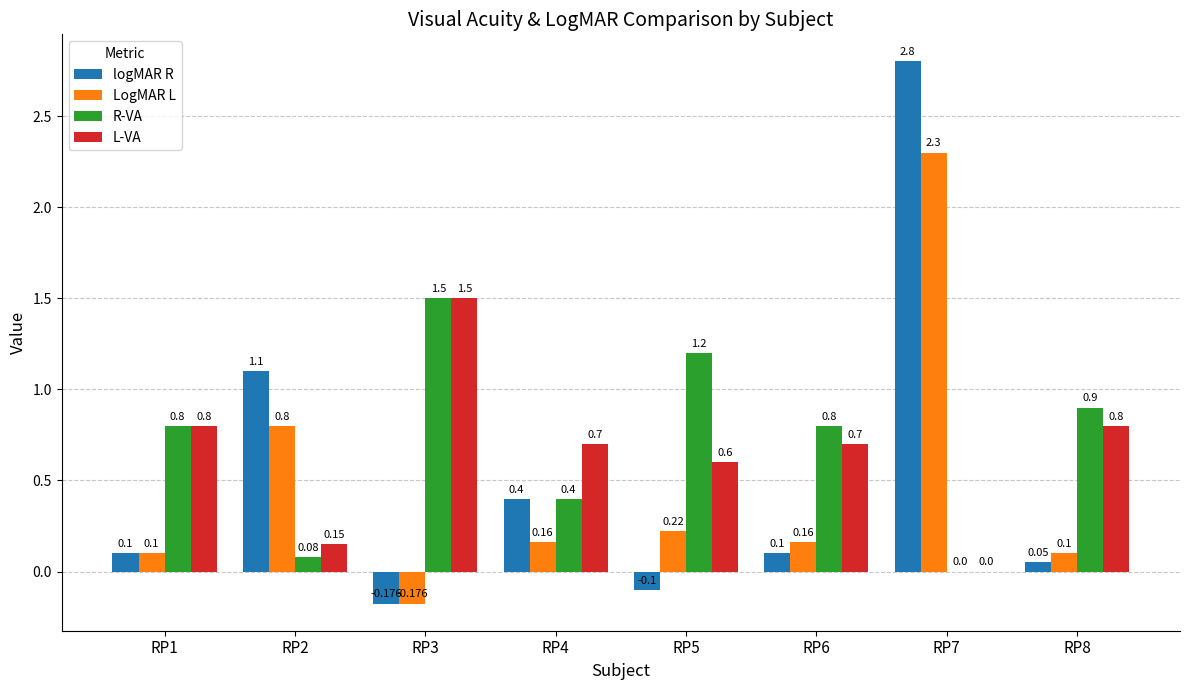

Which series has the largest total across all categories?

R-VA